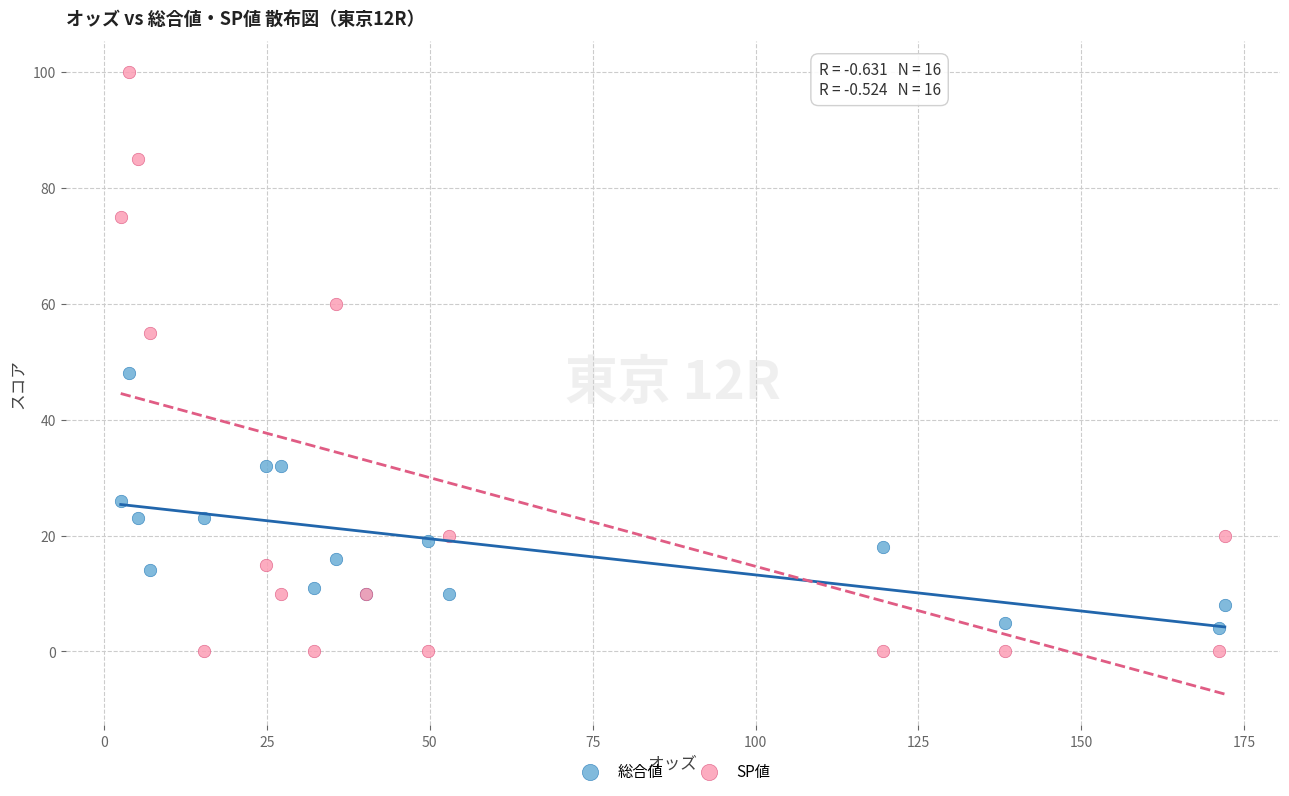

Which series reaches the minimum Y coordinate?

SP値